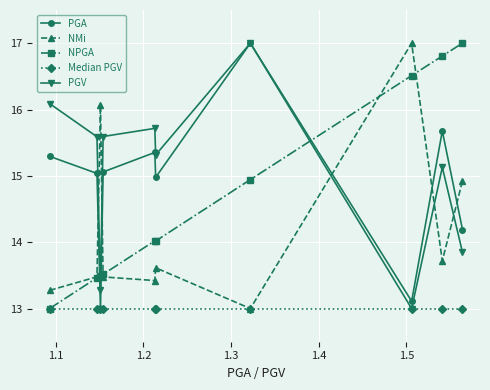

True or false: PGV and NMi cross at least once.

True